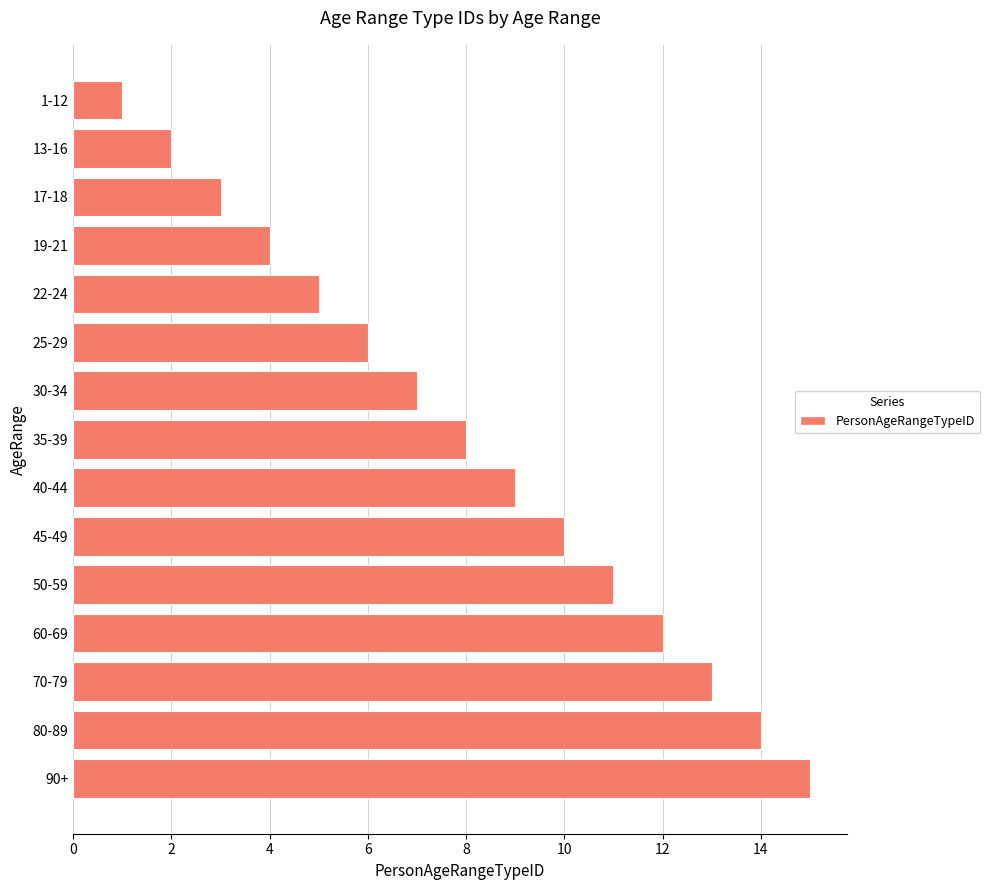

What is the label of the 14th bar from the bottom?

13-16